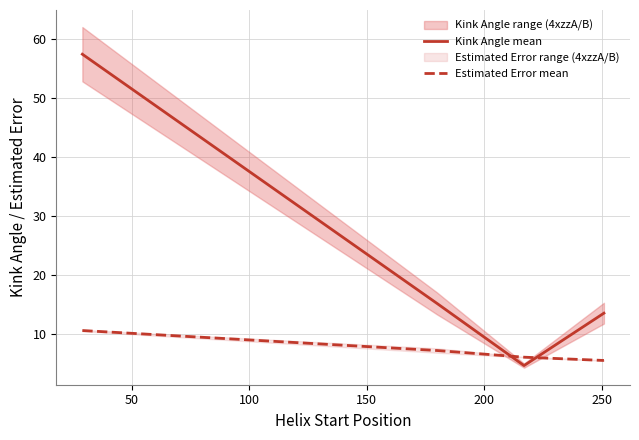

After their last crossing, which series has the higher values: Estimated Error mean or Kink Angle mean?

Kink Angle mean